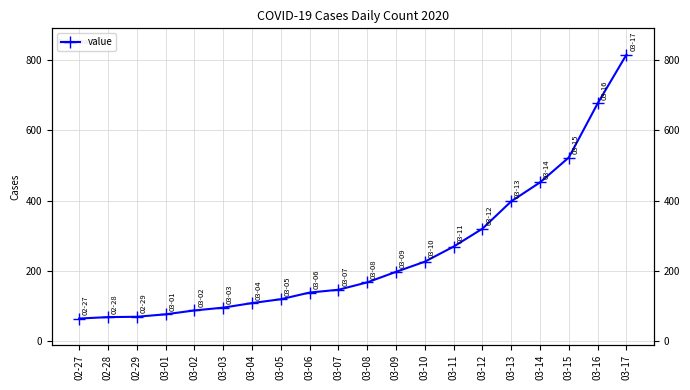

What is the greatest value displayed?

816